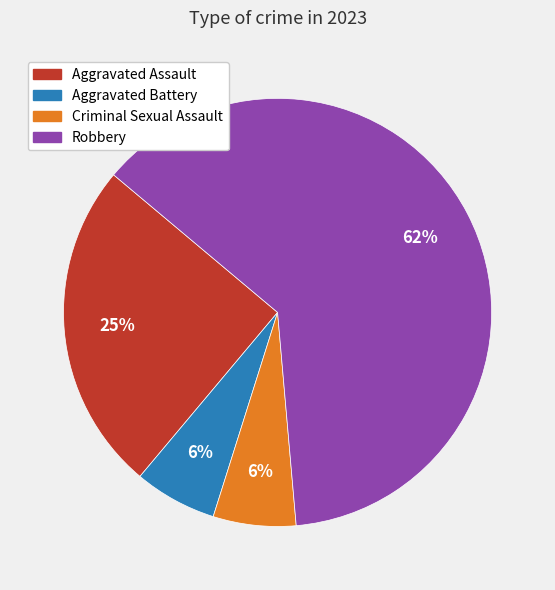

To the nearest percent, what is the difference between the Criminal Sexual Assault and Aggravated Assault slice percentages?

19%